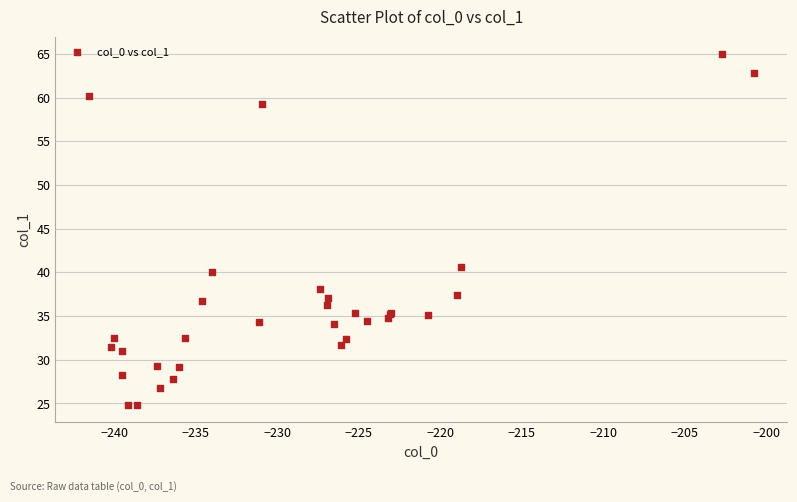

What Y value in the scatter plot is closest to 44?

40.6